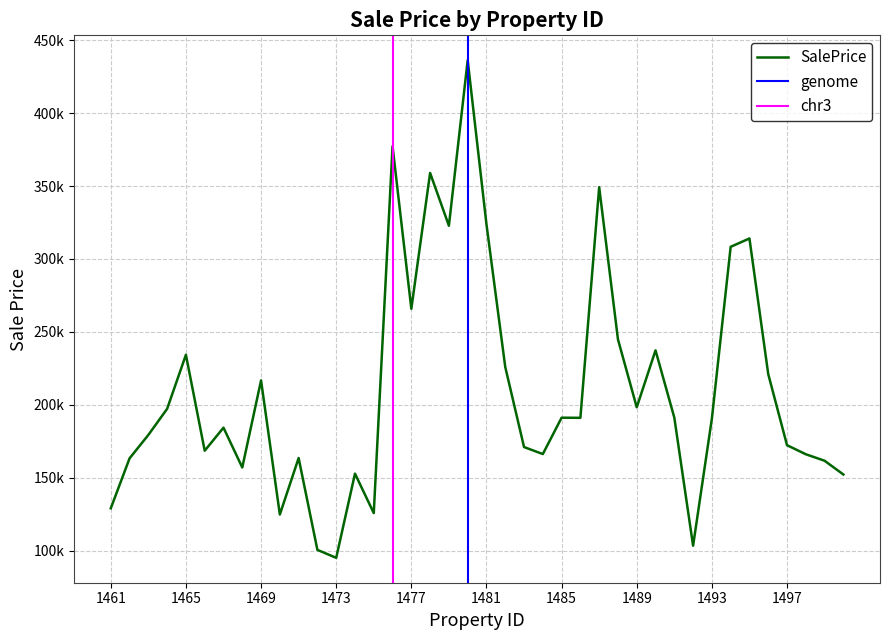

What is the smallest value displayed?

95085.4